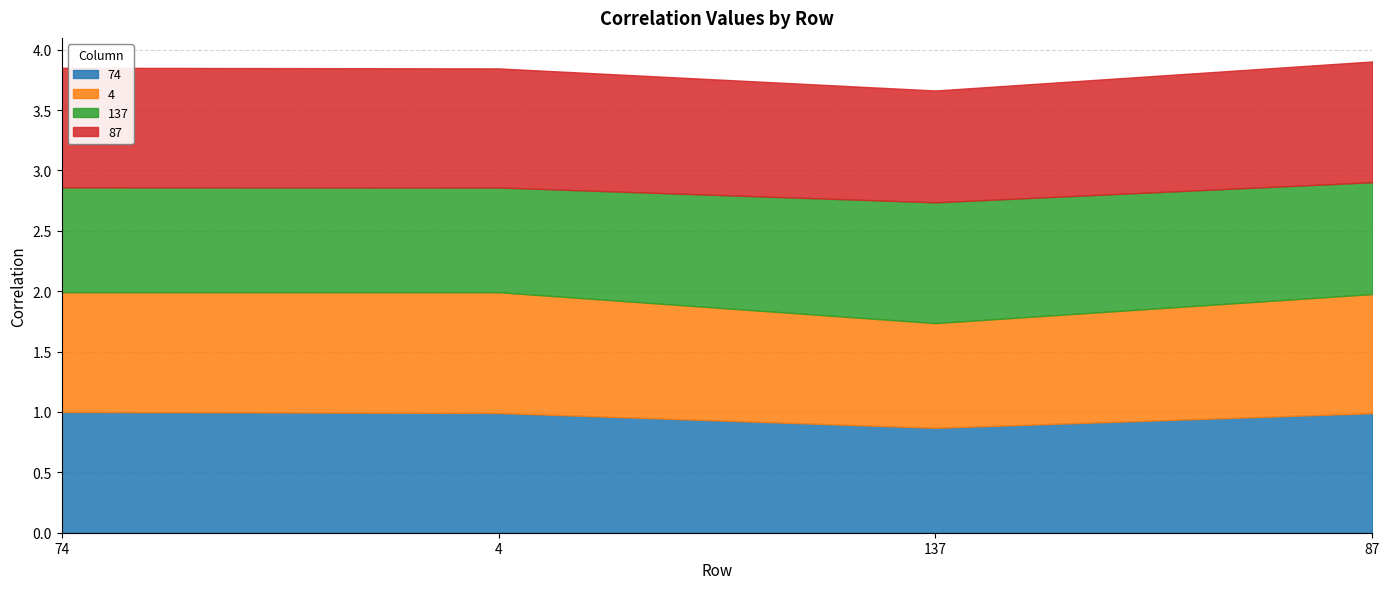

Which label corresponds to the smallest value in the chart?

137